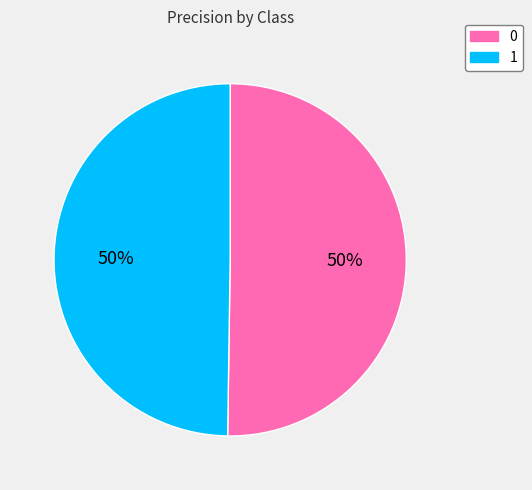

Combined, do 0 and 1 account for over 50%?

Yes